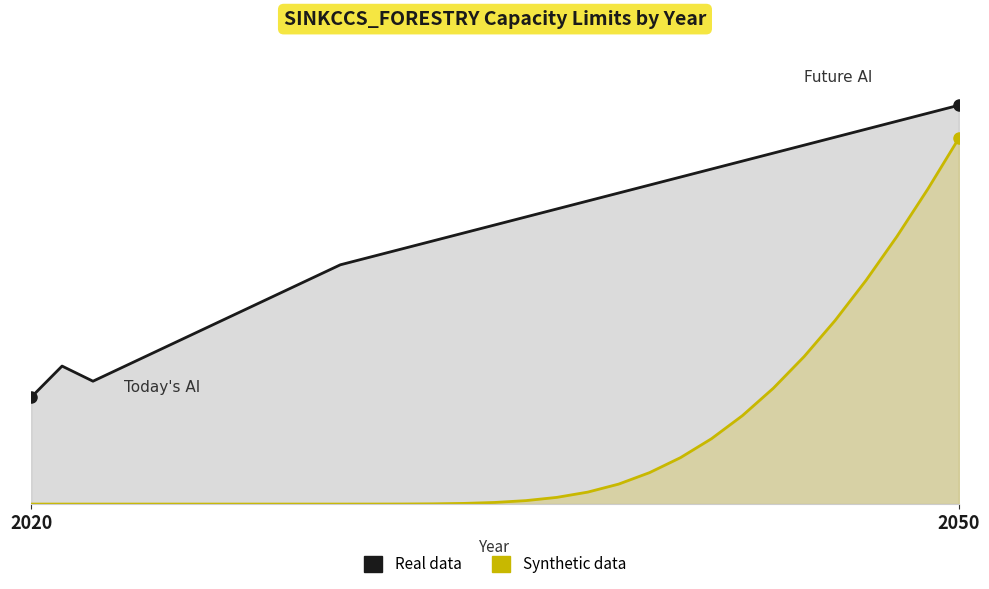

What is the difference between the maximum and minimum values in the Real data series?

36612.3